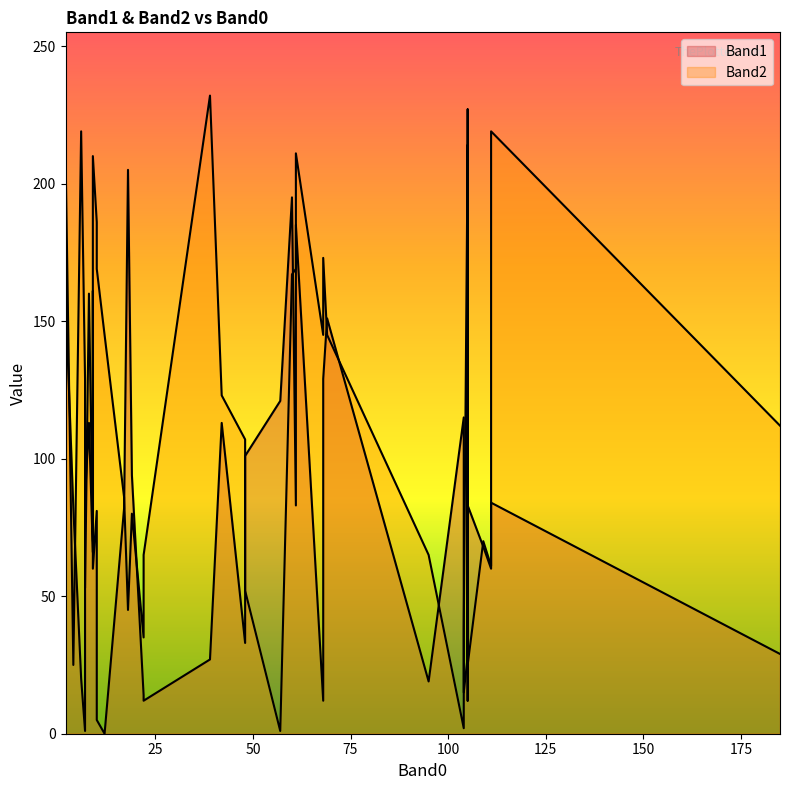

What are all the series names shown in the legend?

Band1, Band2